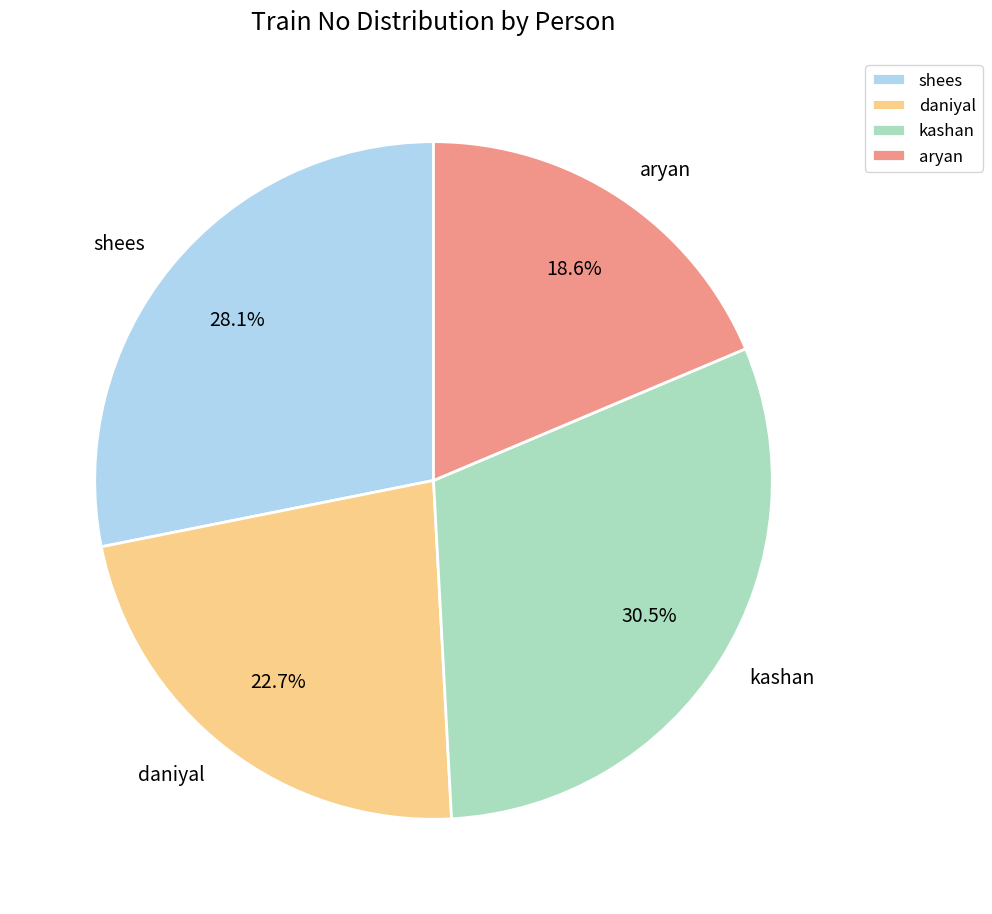

True or false: shees accounts for 28% of the total.

True